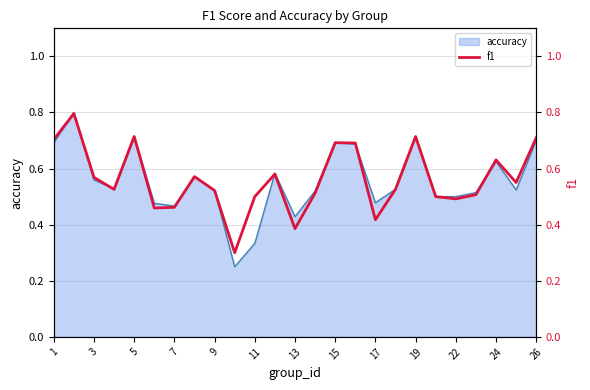

The accuracy series shows 0.7 at 1. True or false?

True